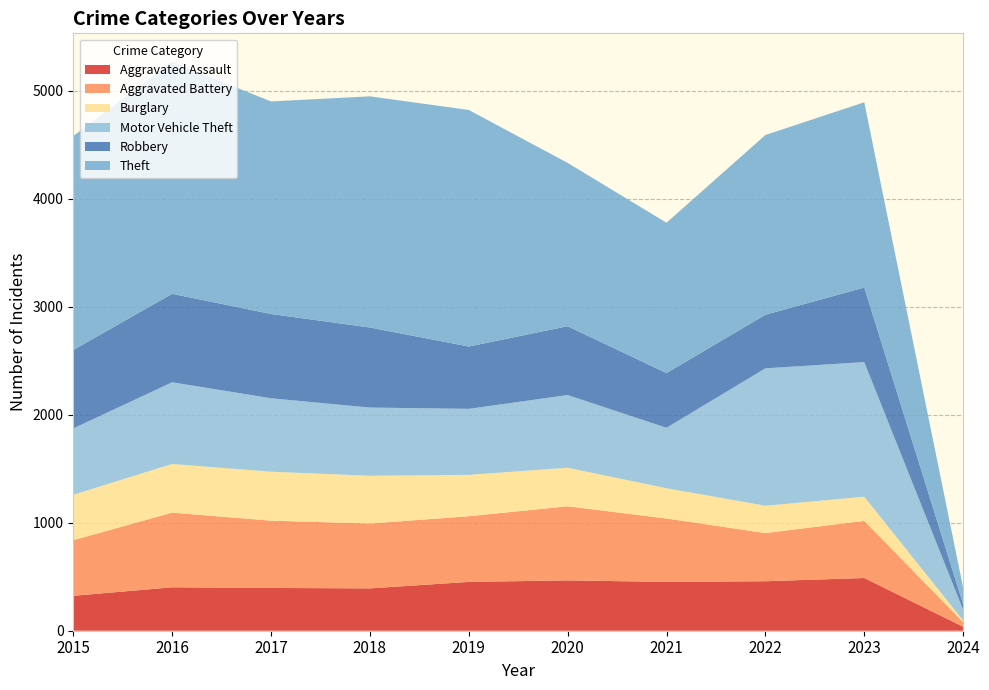

Reading left to right, transcribe all the data shown in this chart.

Aggravated Assault: 323	402	396	392	452	466	452	458	488	37
Aggravated Battery: 515	691	623	600	608	686	587	446	529	43
Burglary: 421	451	453	443	383	357	280	253	224	15
Motor Vehicle Theft: 614	756	680	631	611	673	560	1272	1246	100
Robbery: 726	819	780	741	577	637	506	496	690	51
Theft: 1981	2148	1968	2140	2190	1512	1392	1664	1715	152